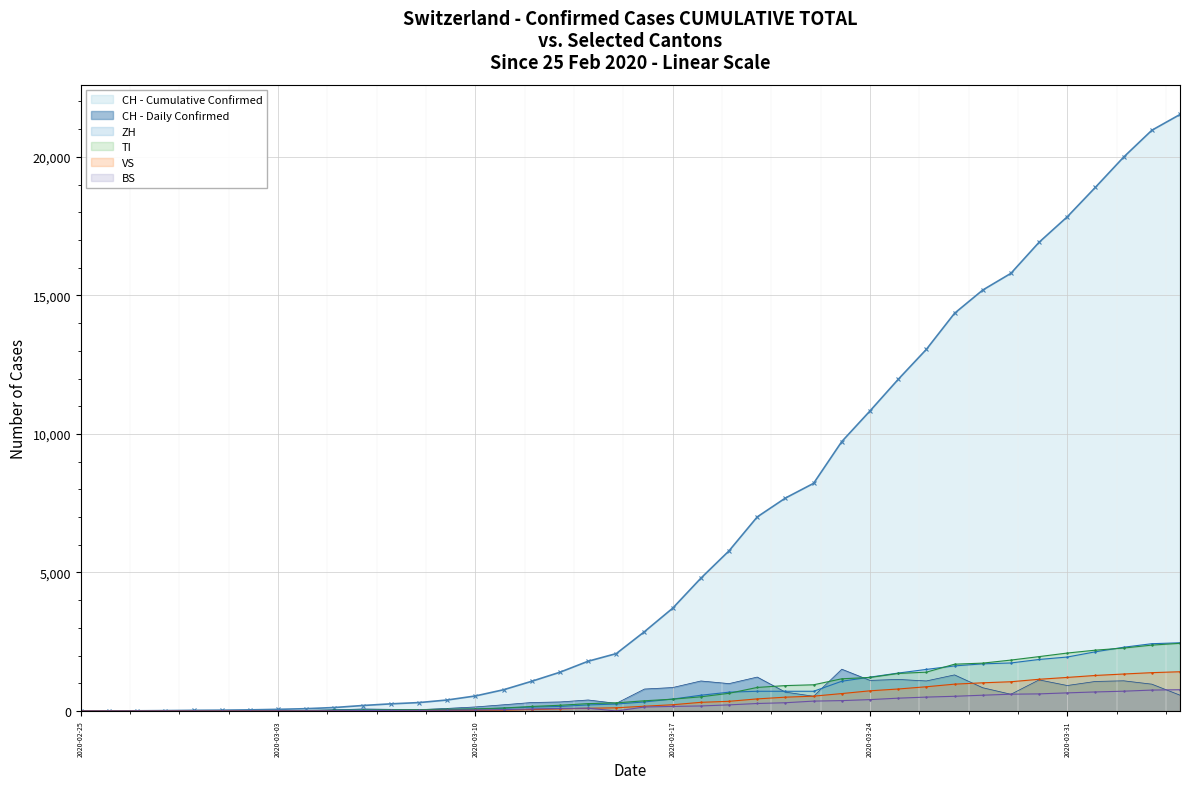

What is the average value of the CH - Cumulative Confirmed series?

6407